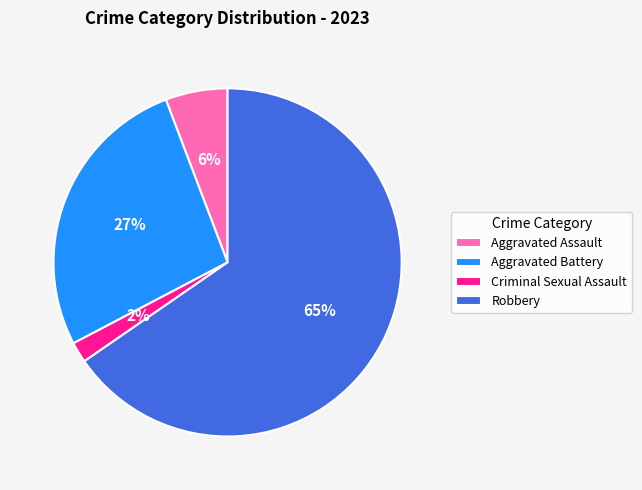

Which slice represents more than half of the pie?

Robbery